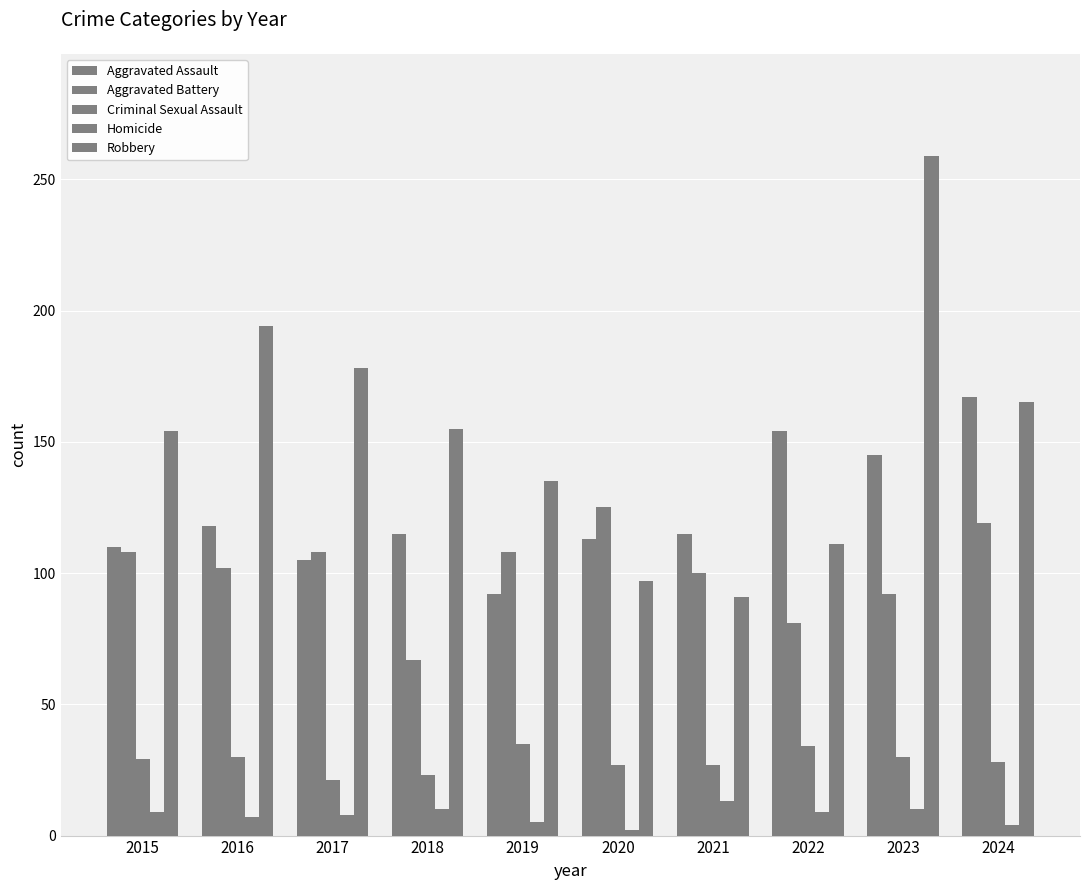

Does the chart contain stacked bars?

No